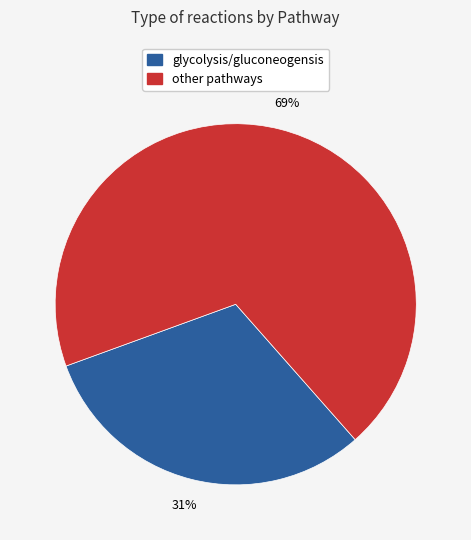

Is there a majority slice in this chart?

Yes